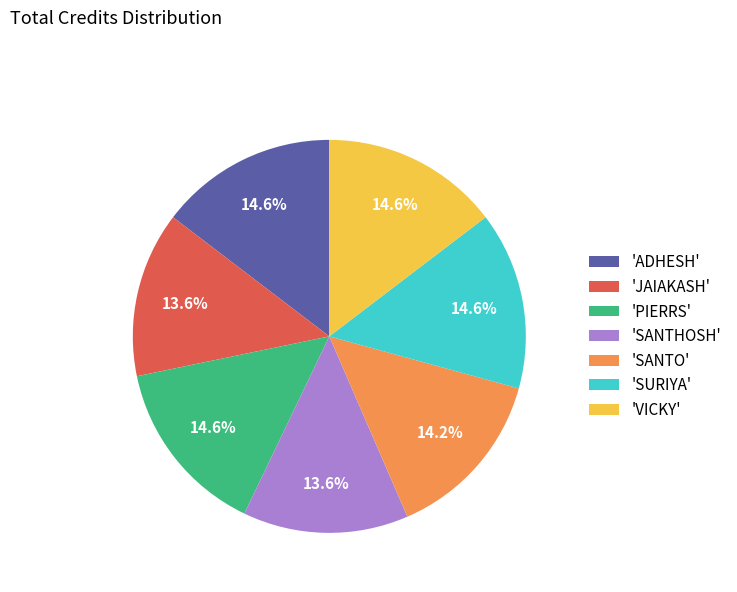

How many segments does this pie chart have?

7